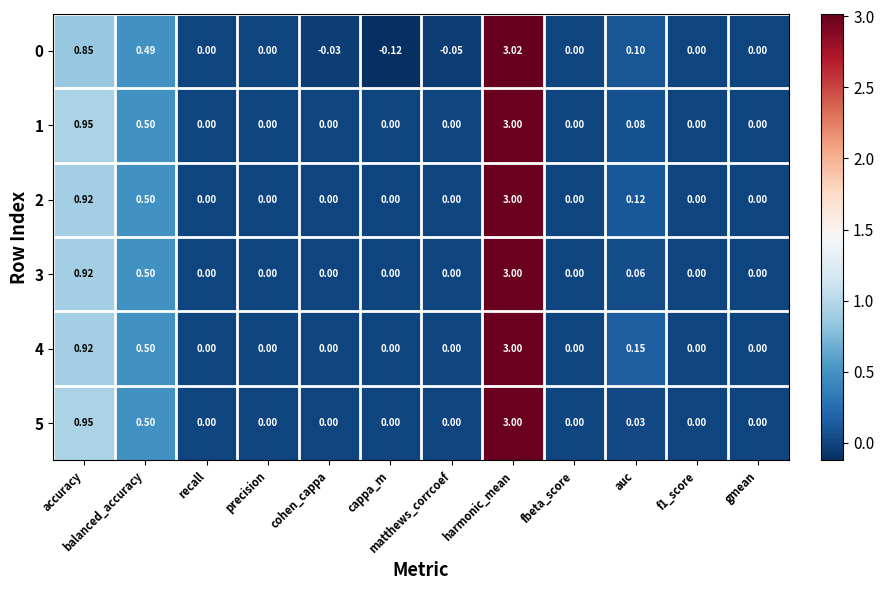

At which label is 5 closest to 1?

accuracy